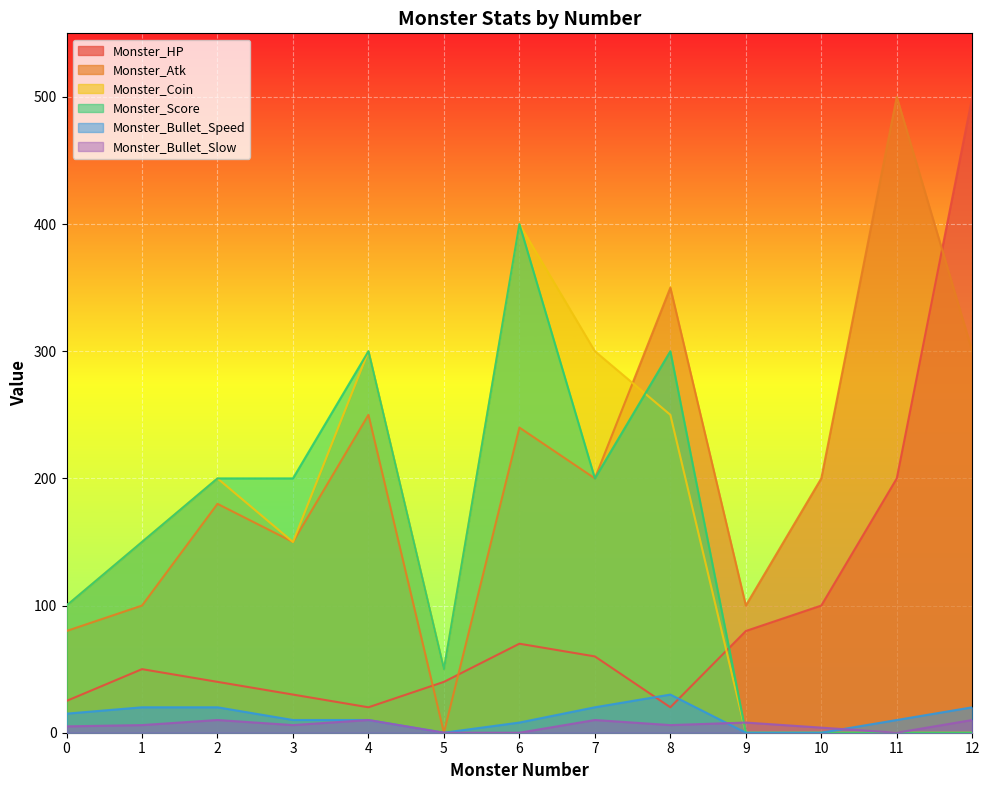

Rank the series at 6 from highest to lowest value.

Monster_Coin, Monster_Score, Monster_Atk, Monster_HP, Monster_Bullet_Speed, Monster_Bullet_Slow